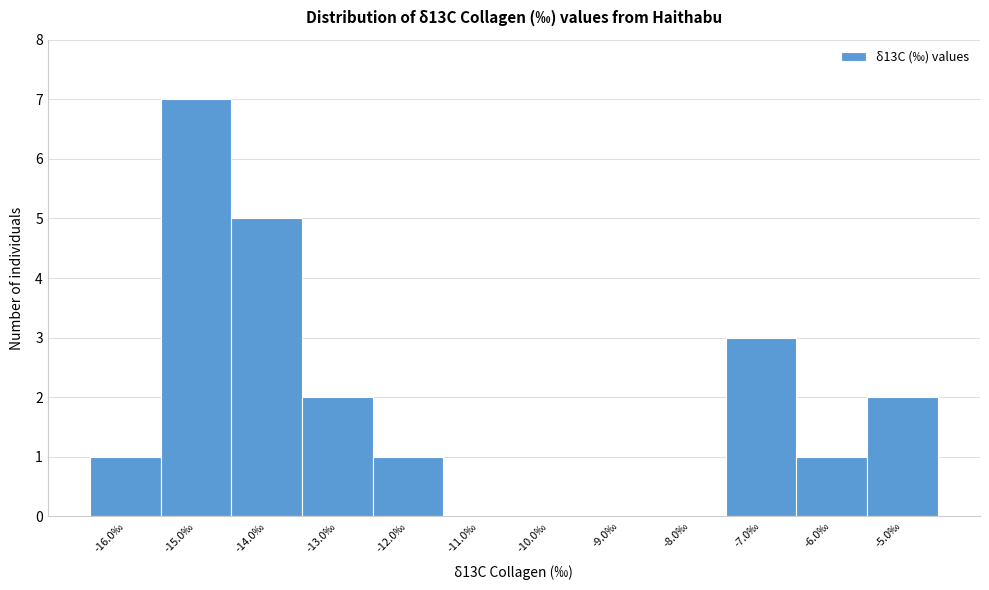

Reading left to right, list every bar in this chart as the range it spans on the x-axis followed by its height. The values are not printed on the chart, so give them approximately, as read against the axis.

-16.5 to -15.5: 1
-15.5 to -14.5: 7
-14.5 to -13.5: 5
-13.5 to -12.5: 2
-12.5 to -11.5: 1
-11.5 to -10.5: 0
-10.5 to -9.5: 0
-9.5 to -8.5: 0
-8.5 to -7.5: 0
-7.5 to -6.5: 3
-6.5 to -5.5: 1
-5.5 to -4.5: 2